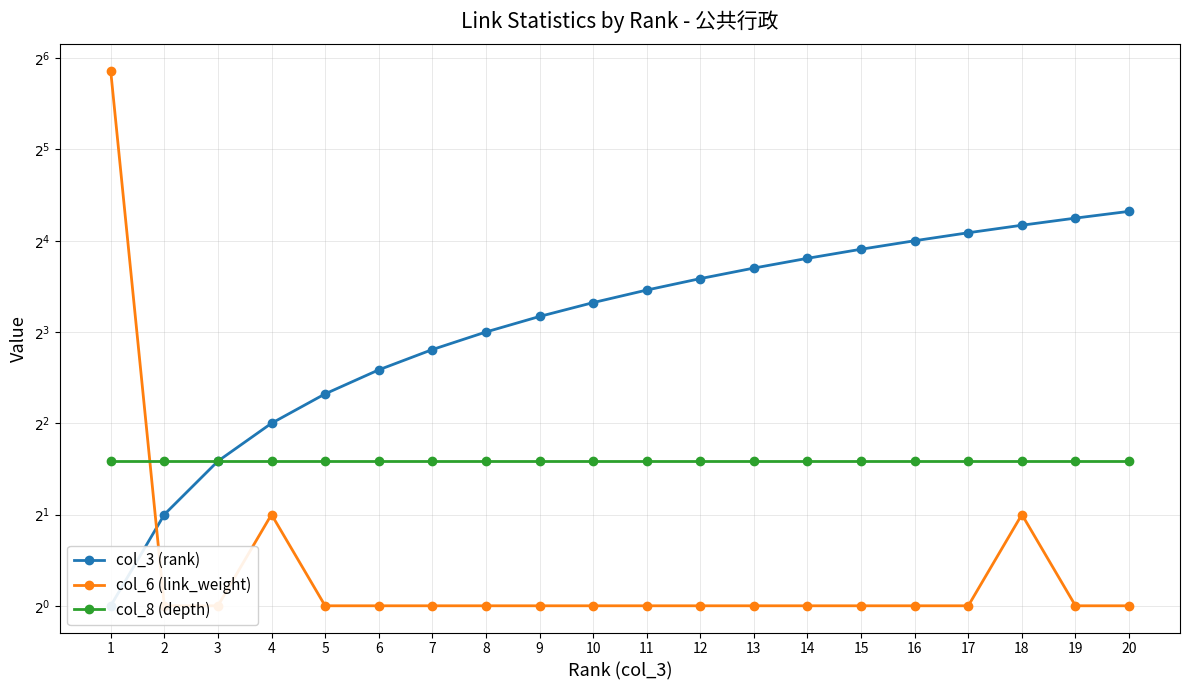

Reading left to right, list all the values displayed in this chart.

col_3 (rank): 1	2	3	4	5	6	7	8	9	10	11	12	13	14	15	16	17	18	19	20
col_6 (link_weight): 58	1	1	2	1	1	1	1	1	1	1	1	1	1	1	1	1	2	1	1
col_8 (depth): 3	3	3	3	3	3	3	3	3	3	3	3	3	3	3	3	3	3	3	3